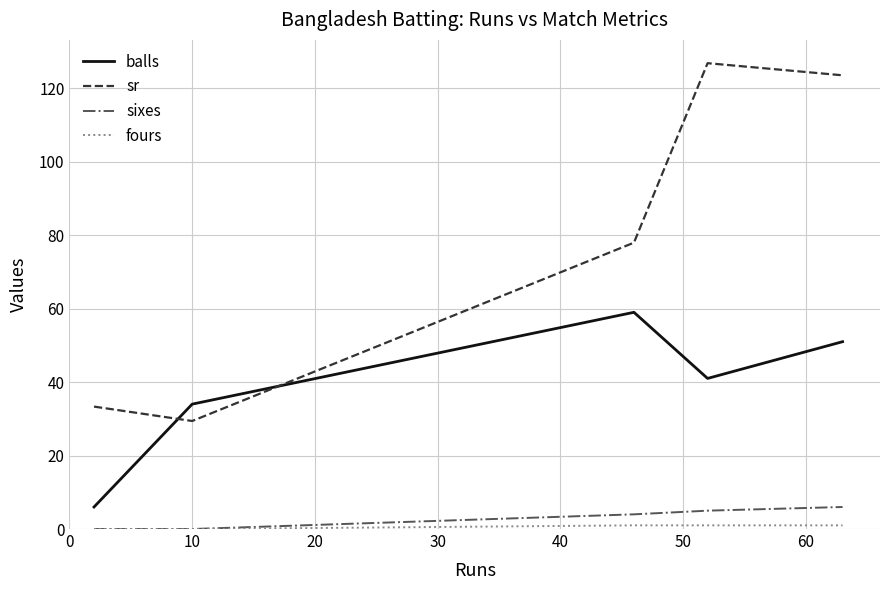

Which series has the widest spread of values?

sr